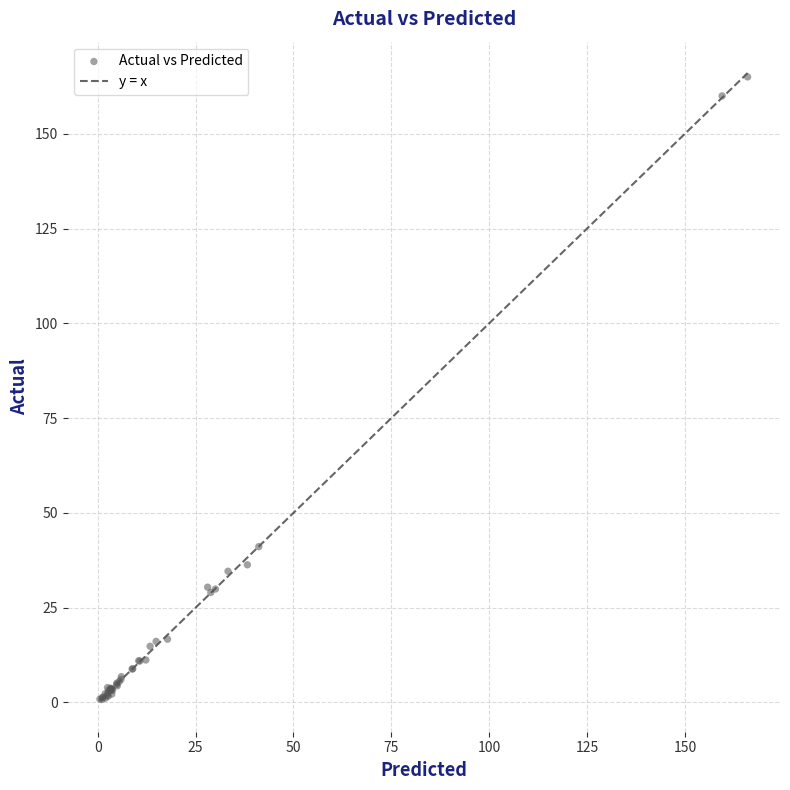

What Y value in the scatter plot is closest to 82?

41.1